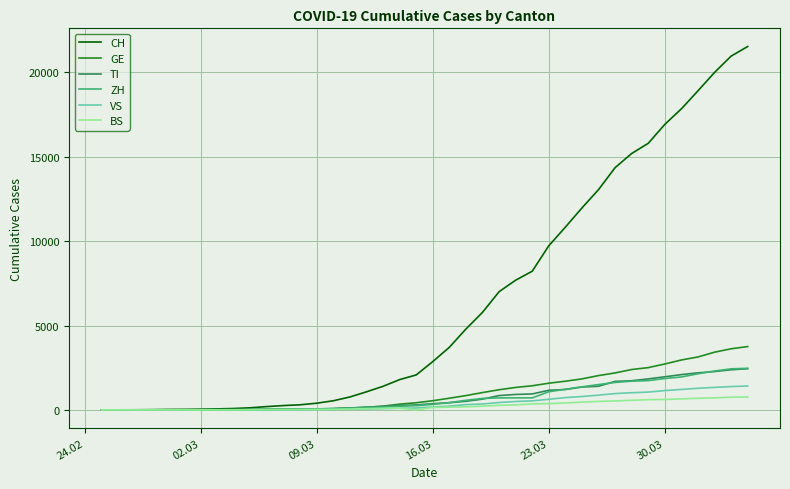

Which series has the largest range (max minus min)?

CH